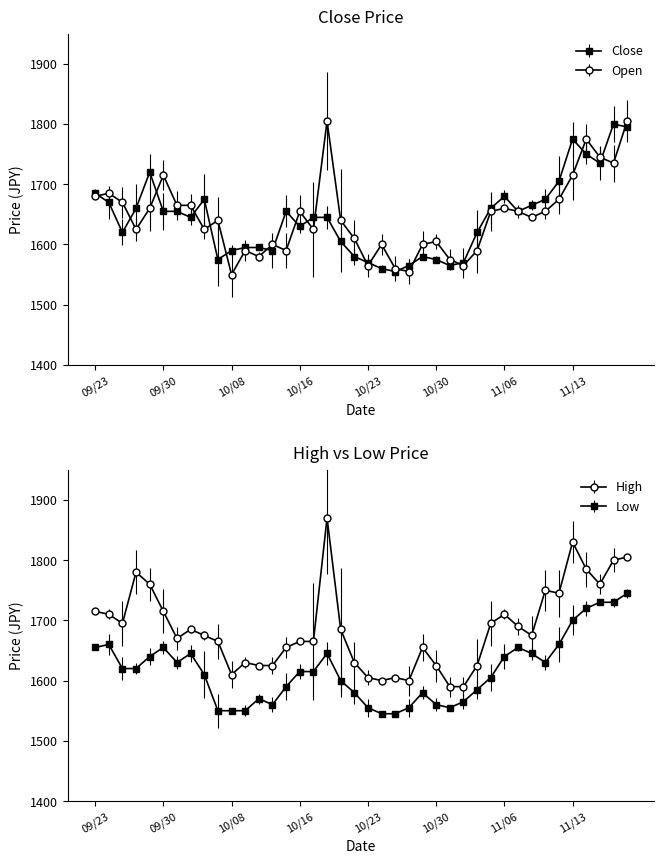

List the series in order of their overall mean, highest first.

Open, Close